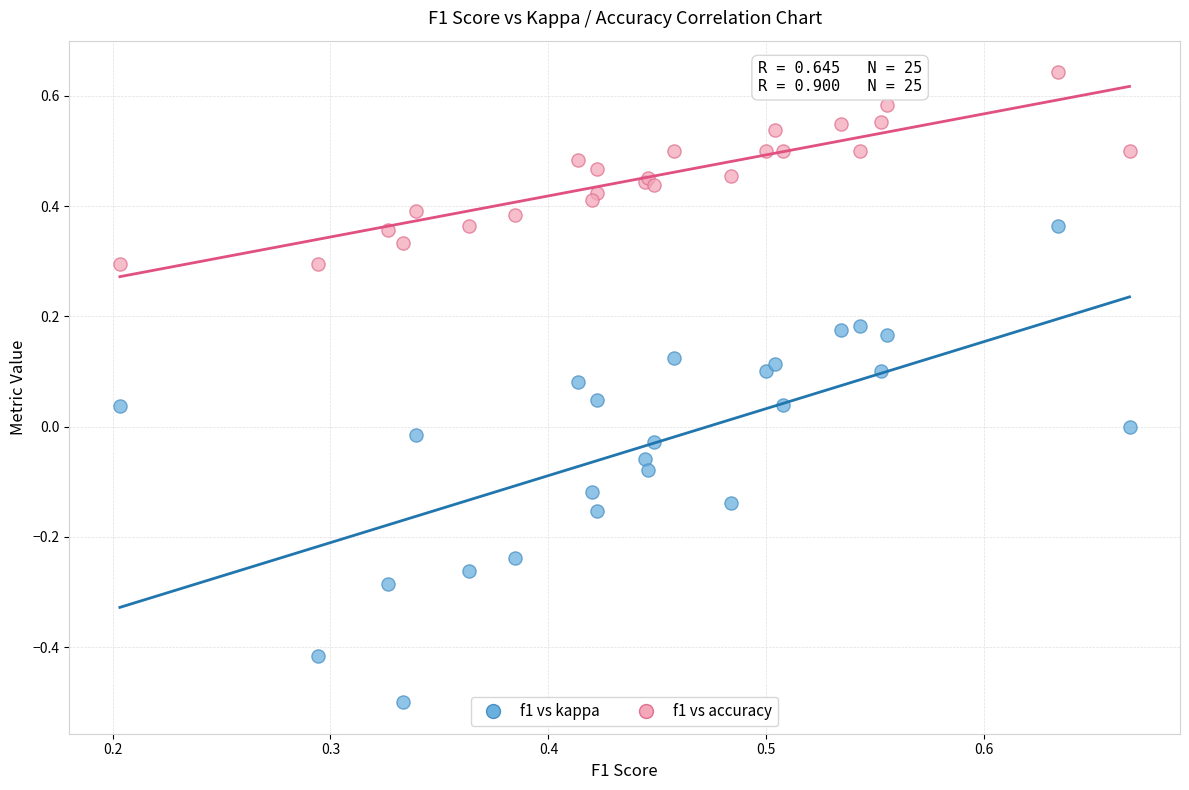

Which series has the widest spread of Y values?

f1 vs kappa